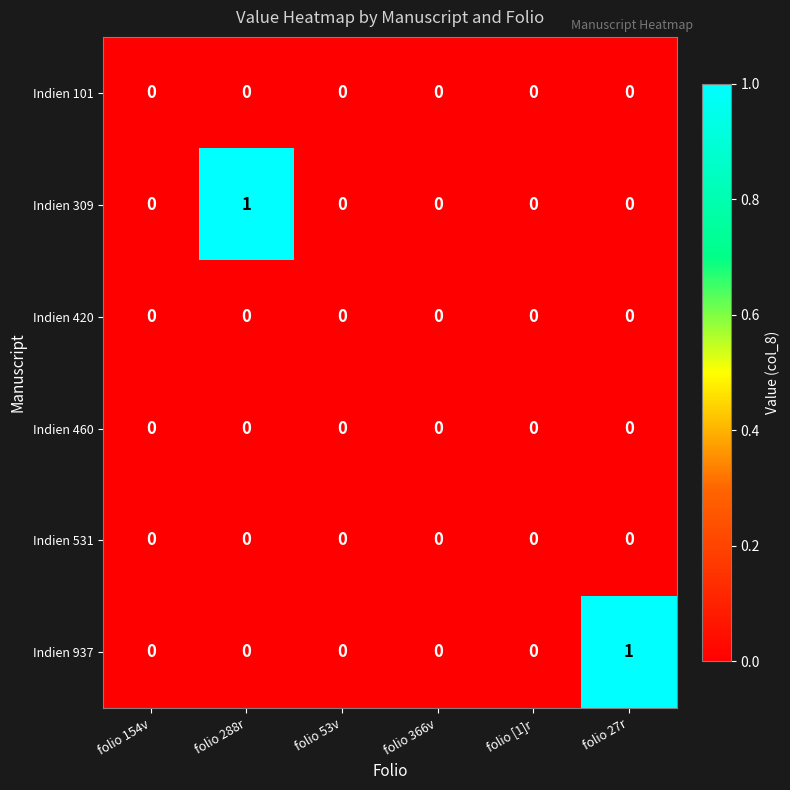

The Indien 937 series shows -1 at folio 154v. True or false?

False